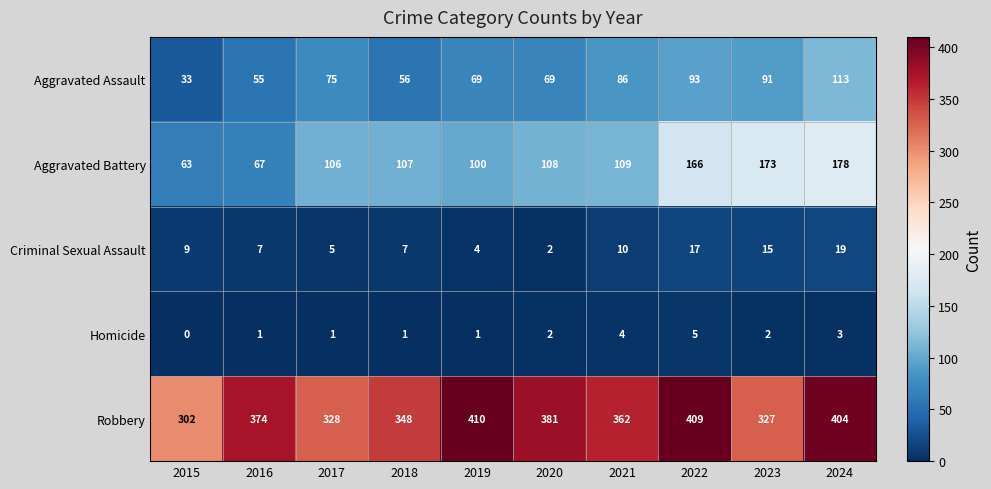

Where is Aggravated Battery nearest to the value 120?

2021